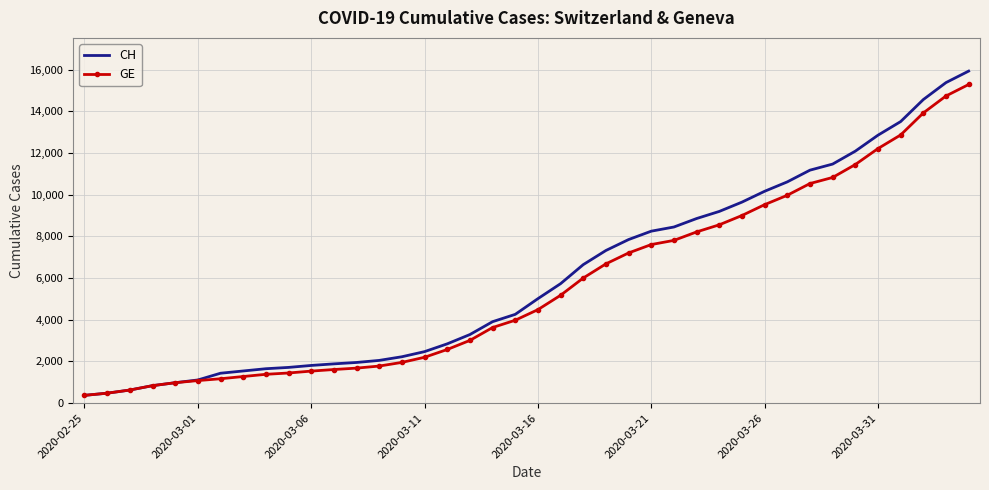

What is the minimum value for CH?

375